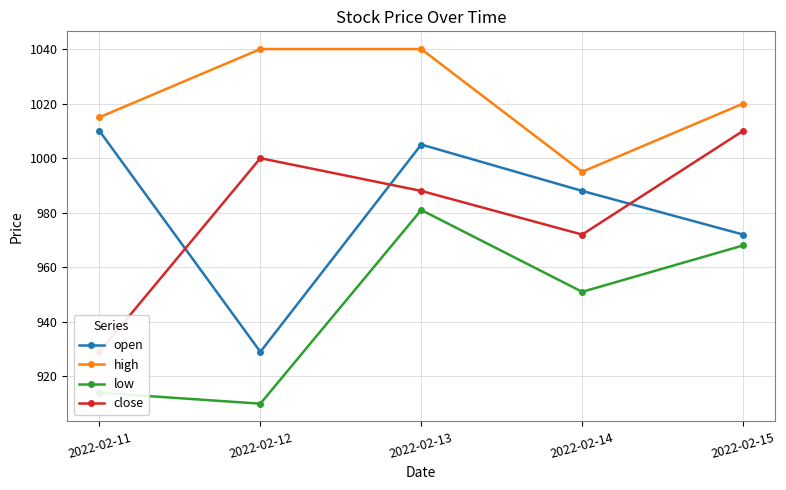

The low series shows 910 at 2022-02-12. True or false?

True